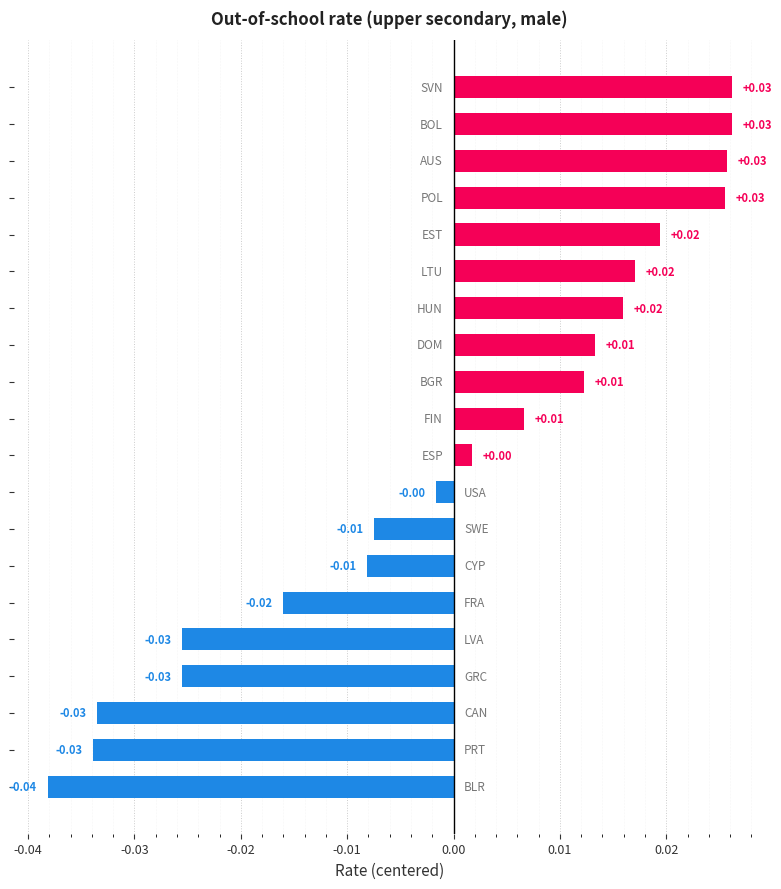

Count the number of categories in the chart.

20